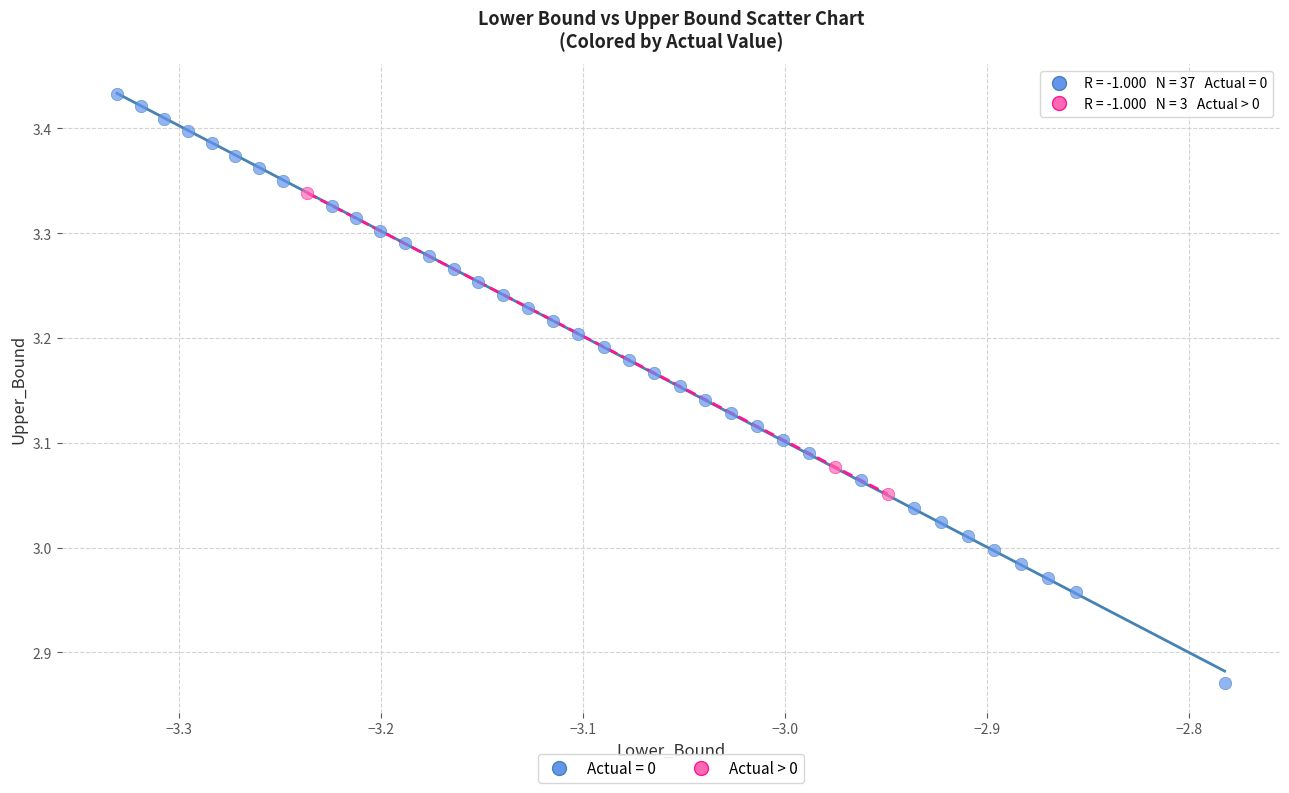

Which series has the widest spread of Y values?

Actual = 0